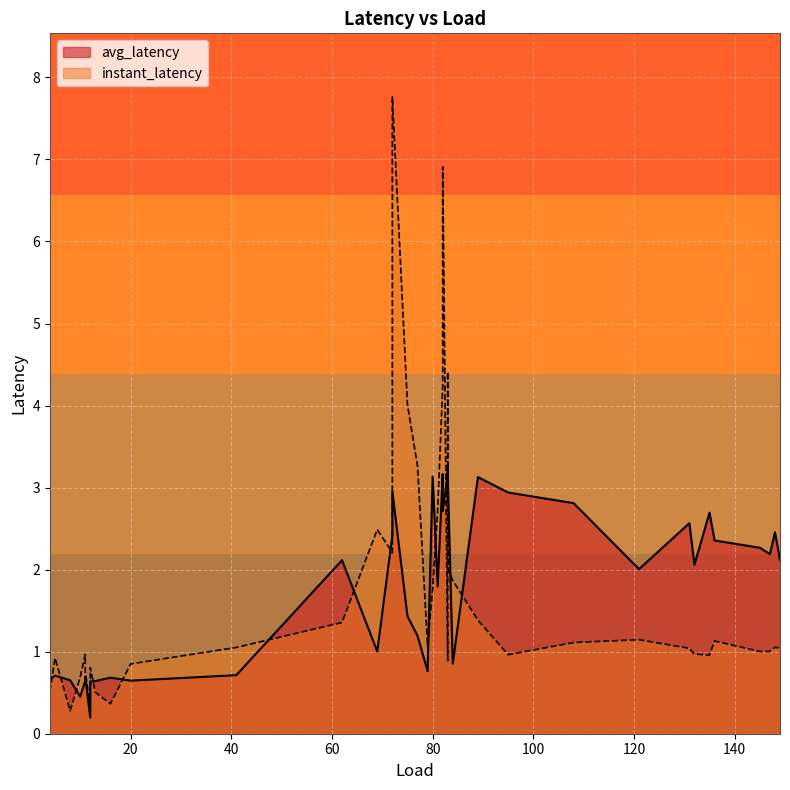

What is the maximum value for avg_latency?

3.2